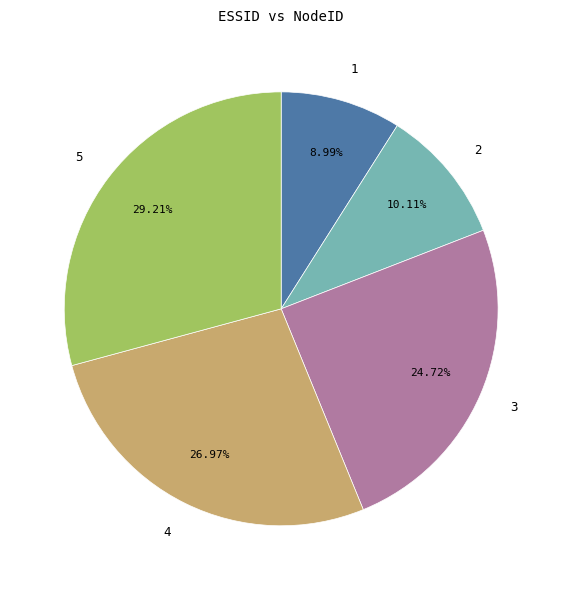

The 5 slice represents 29% of the pie. True or false?

True